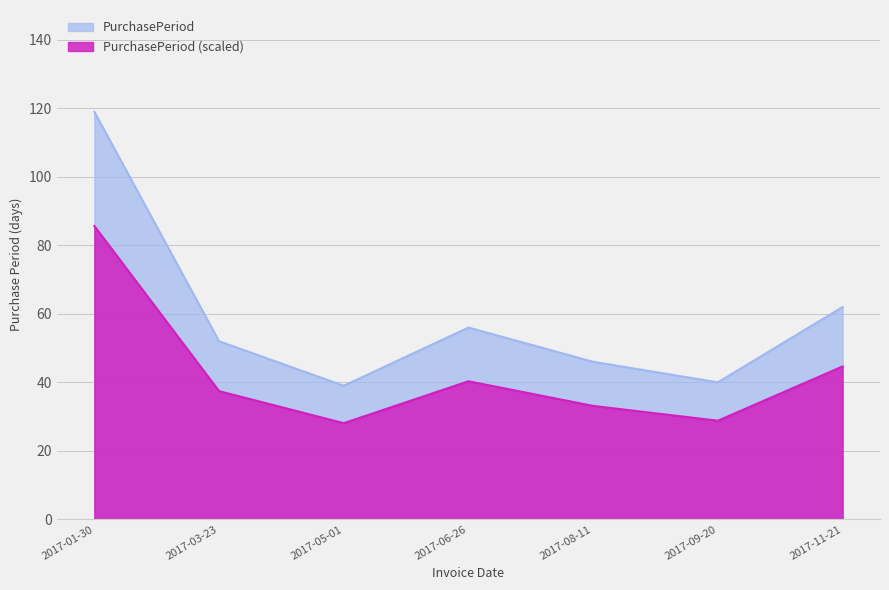

At which category does the chart reach its minimum across all series?

2017-05-01